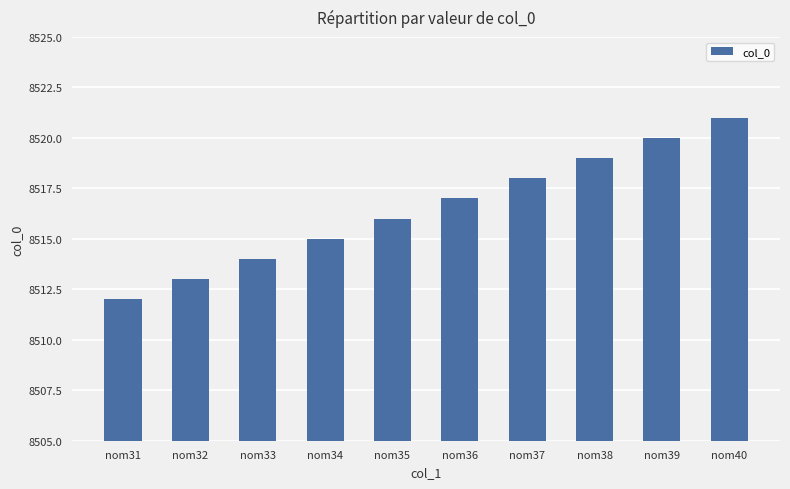

Read the value at nom37.

8518